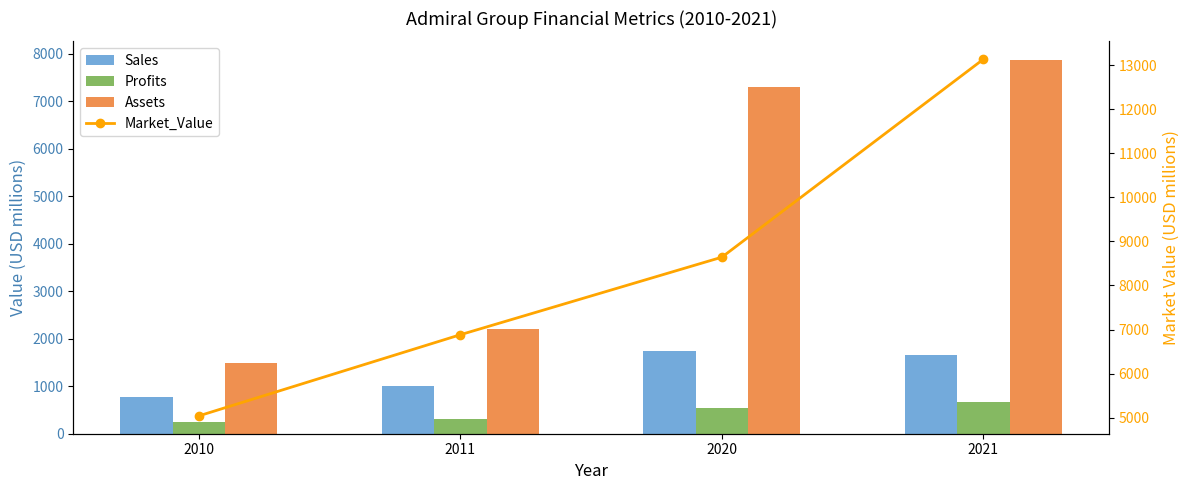

What is the difference between the Market_Value values at 2010 and 2011?

1842.0